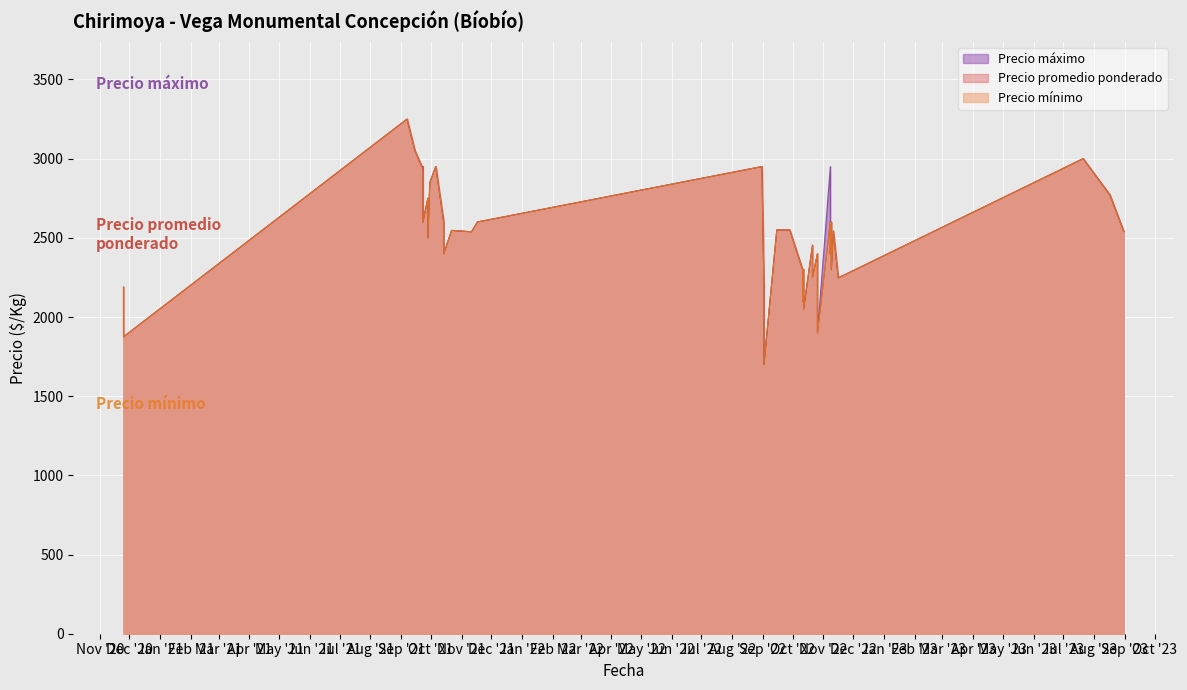

List the labels in order of Precio maximo value, largest first.

2021-09-07, 2021-09-15, 2023-07-21, 2021-09-23, 2022-11-08, 2022-08-31, 2021-09-22, 2021-10-06, 2021-09-30, 2023-08-17, 2021-09-28, 2021-09-23, 2021-11-17, 2022-11-09, 2021-10-14, 2022-09-15, 2022-09-28, 2021-10-22, 2022-11-11, 2023-08-31, 2021-11-11, 2021-09-28, 2022-10-21, 2022-11-08, 2022-10-26, 2021-10-14, 2022-10-12, 2022-11-09, 2022-10-11, 2022-10-21, 2022-11-16, 2022-09-02, 2020-11-25, 2022-10-26, 2022-10-11, 2022-10-12, 2022-09-02, 2022-10-26, 2020-11-25, 2022-09-02